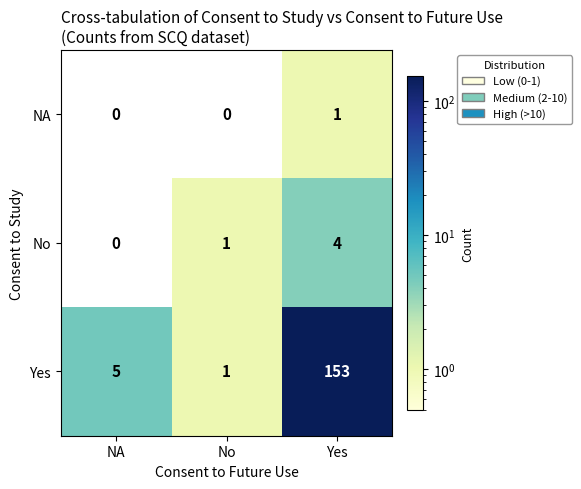

Which category has the highest value across all series?

Yes